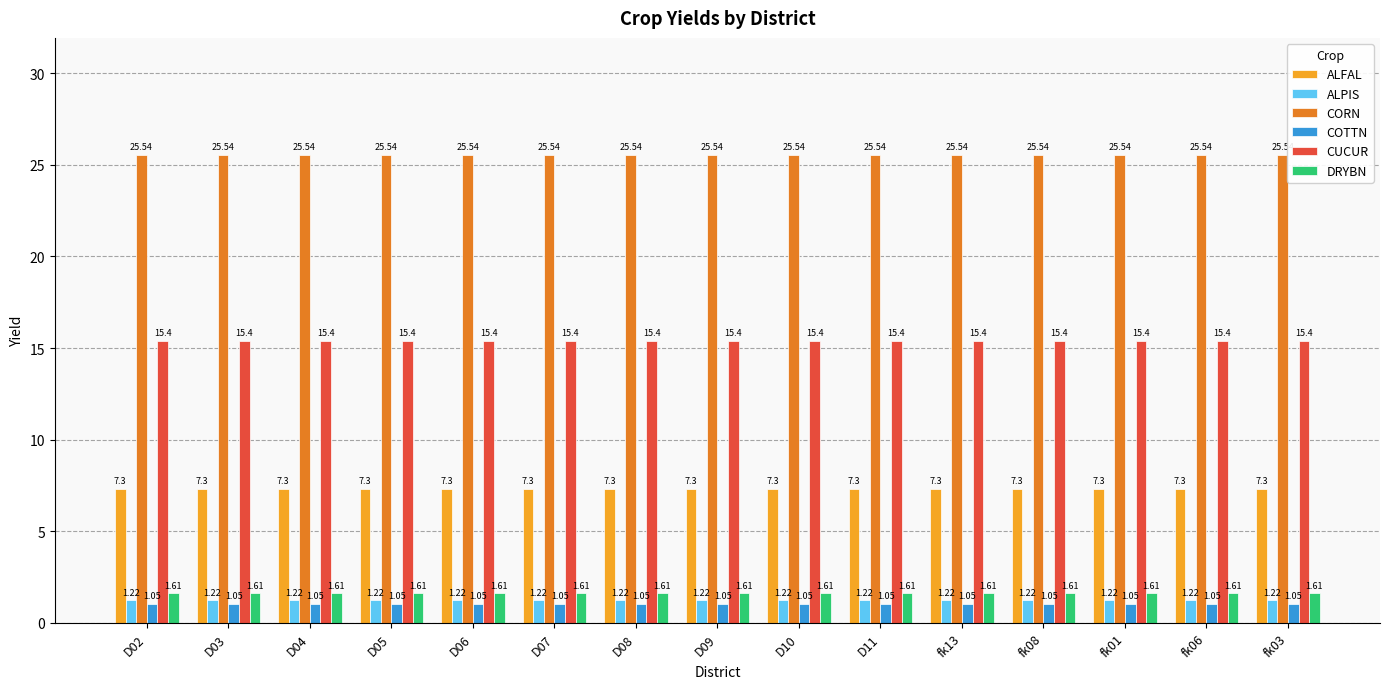

Are the bars horizontal?

No